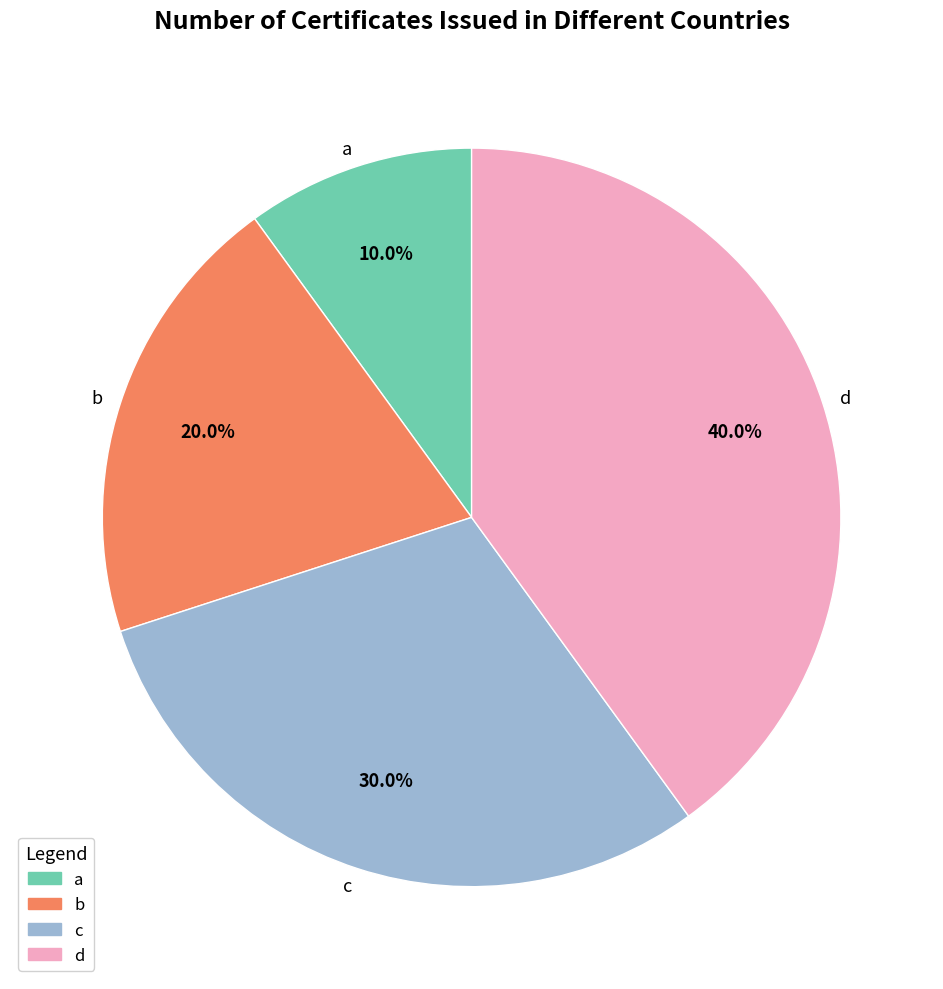

Does d represent more than half of the total?

No